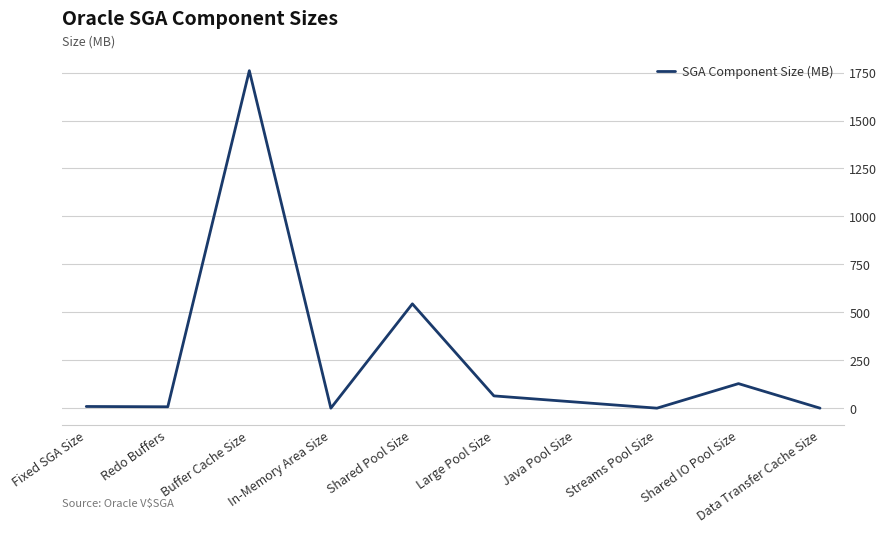

What is the approximate value at Shared Pool Size?

544.0